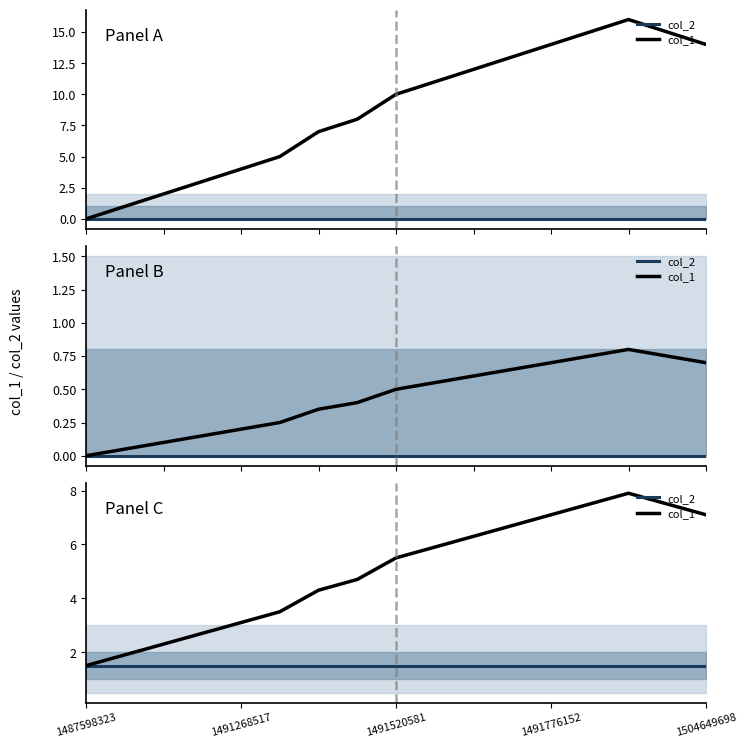

True or false: col_2 and col_1 intersect in this chart.

False